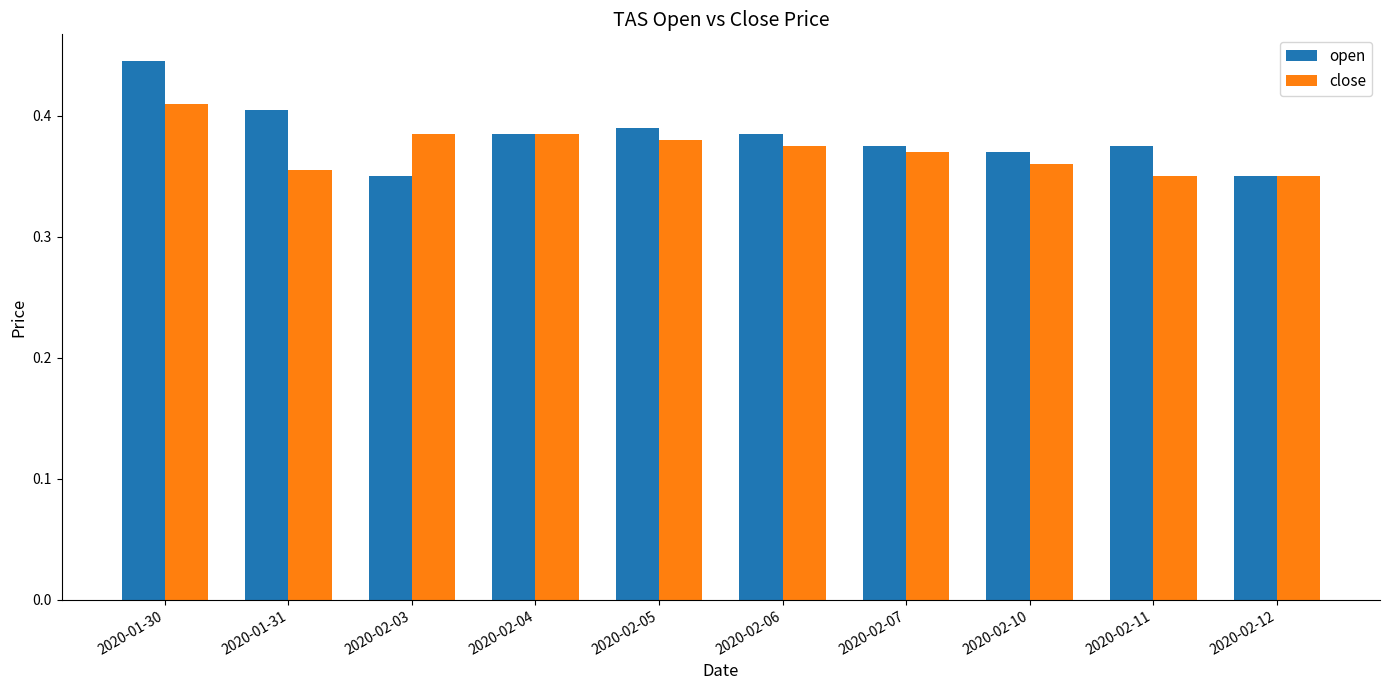

What is the sum of all close values?

3.7